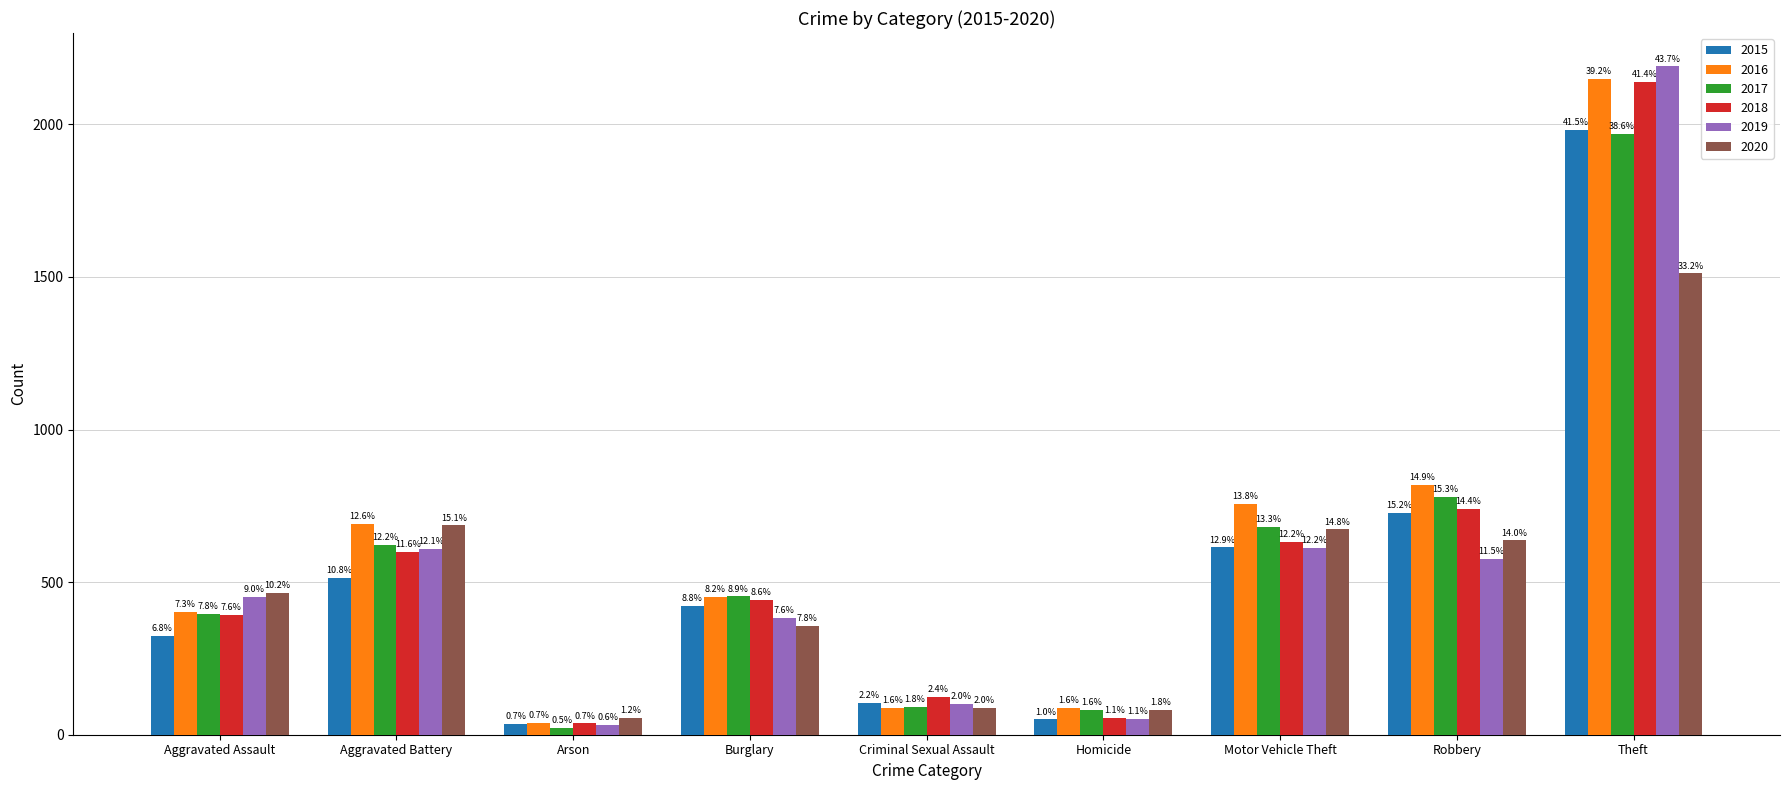

At which category is the sum across all series the highest?

Theft